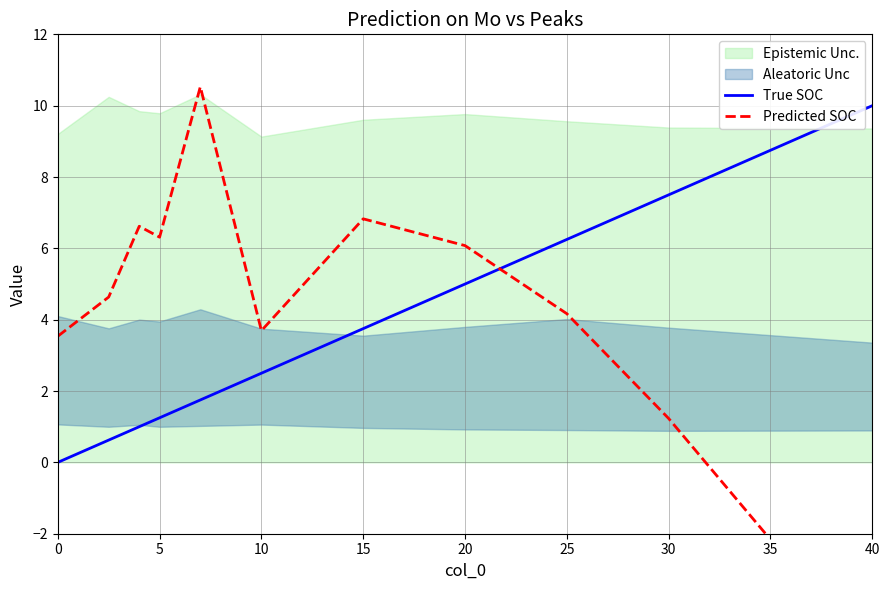

How many intersections are there between True SOC and Predicted SOC?

1